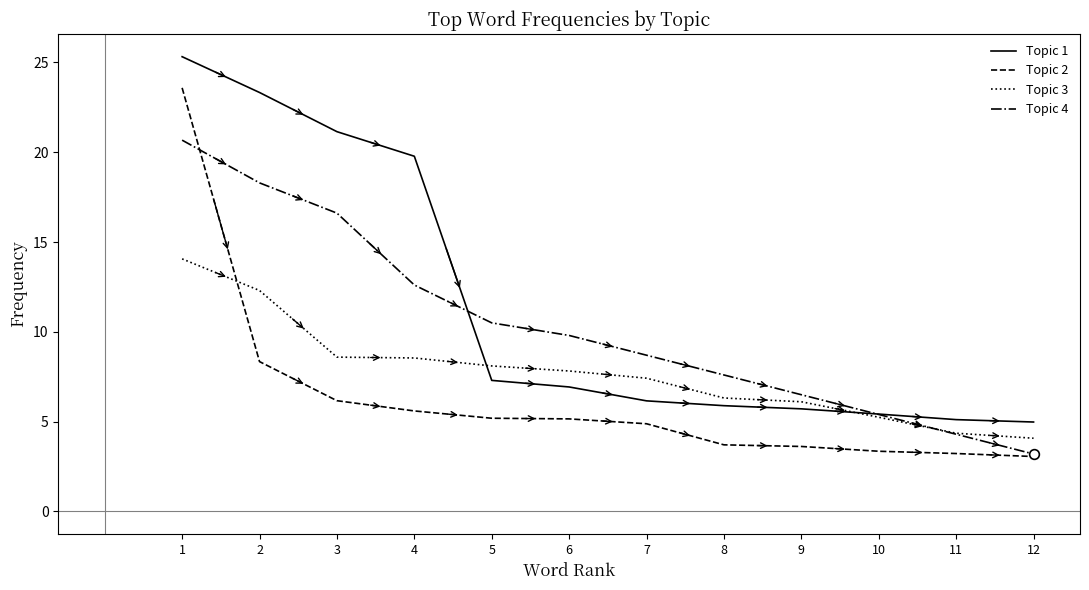

At which label does Topic 4 first exceed 9?

1